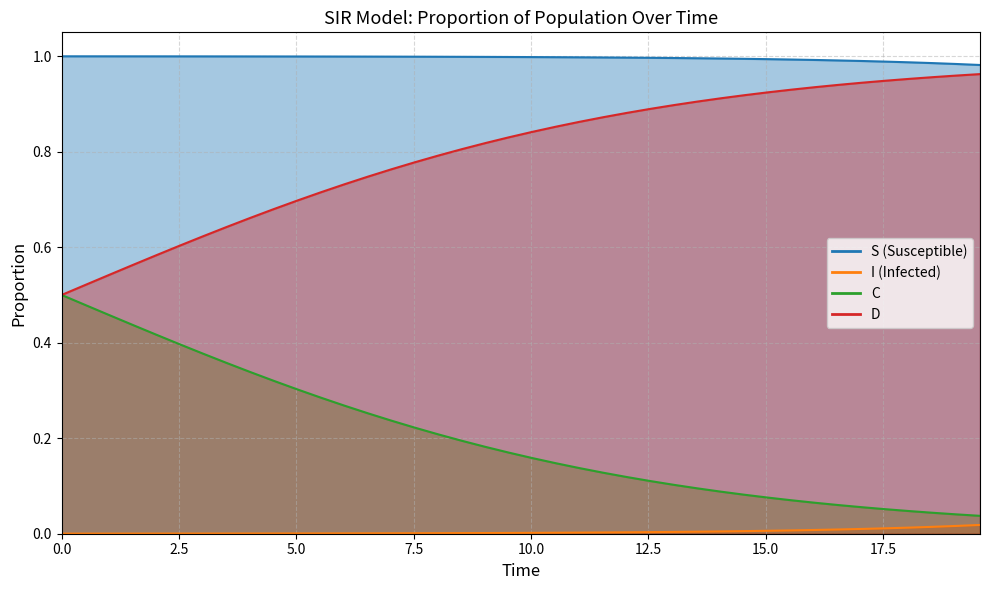

Is it true that S equals 1.0 at 12.5?

True